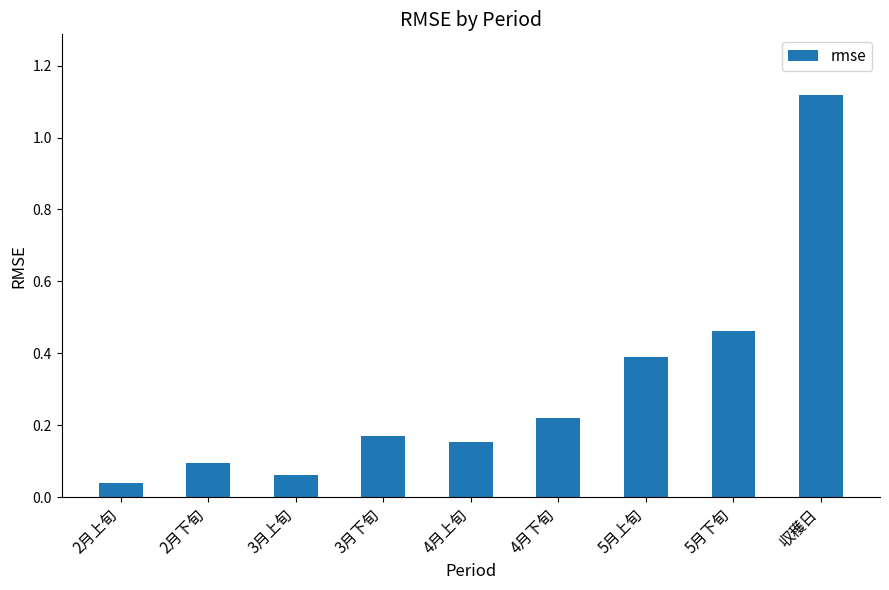

Rank the categories by value from lowest to highest.

2月上旬, 3月上旬, 2月下旬, 4月上旬, 3月下旬, 4月下旬, 5月上旬, 5月下旬, 収穫日